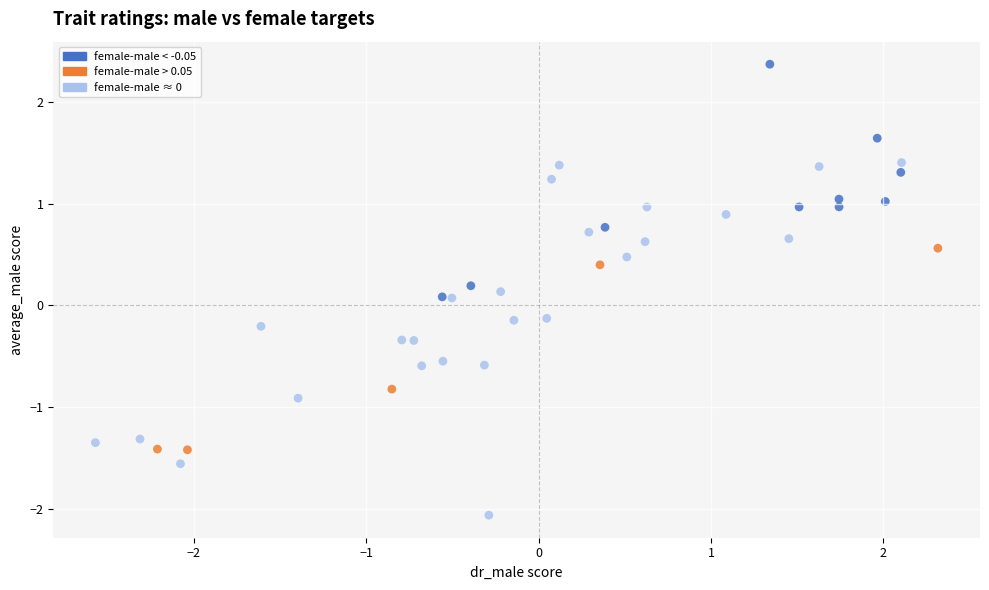

What is the range of Y values (max minus min)?

4.4